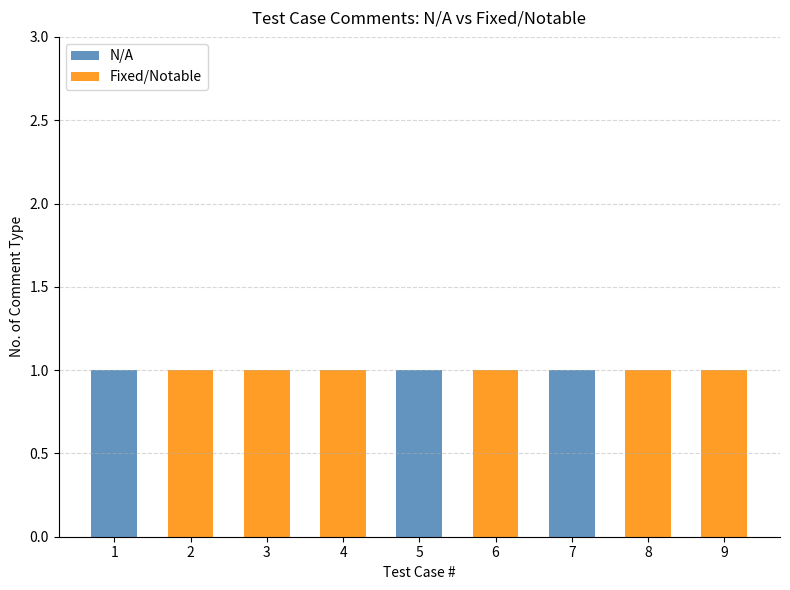

Is it true that N/A equals 2 at 7?

False